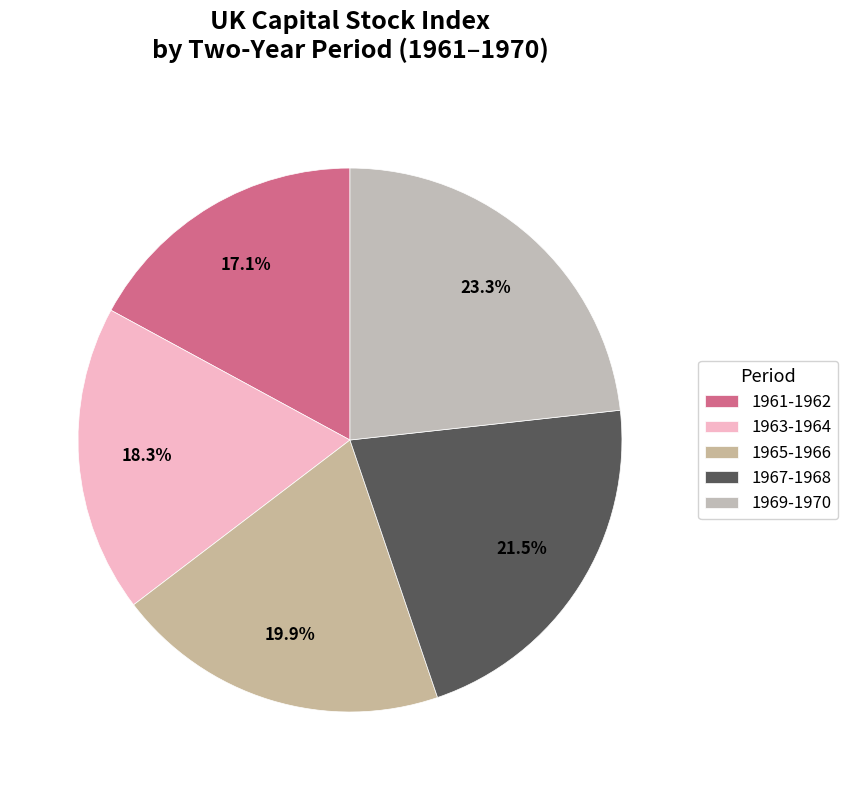

How many segments does this pie chart have?

5